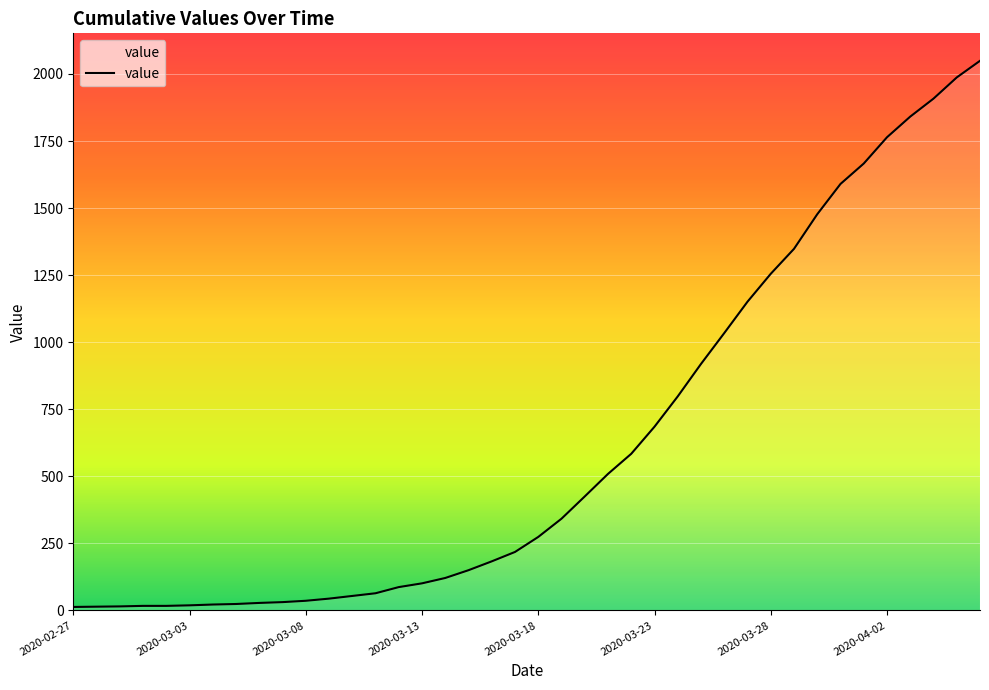

What is the difference between the maximum and minimum values?

2036